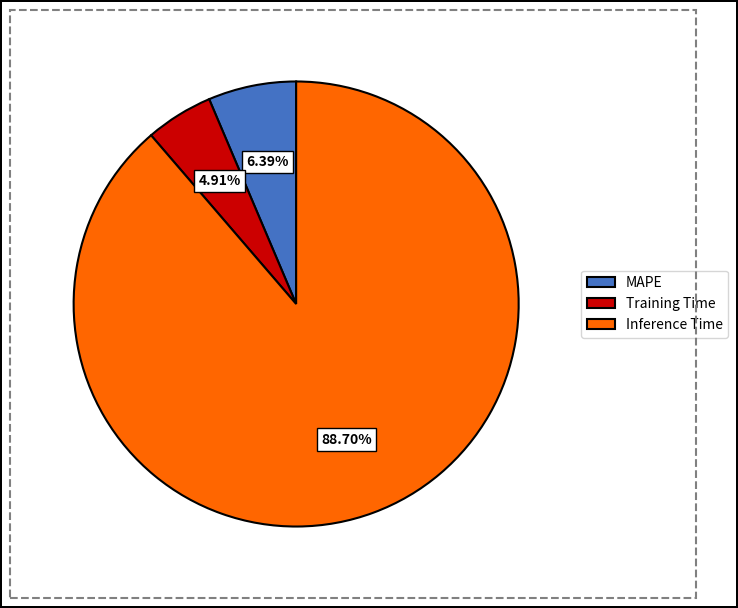

Between Training Time and Inference Time, which is larger?

Inference Time